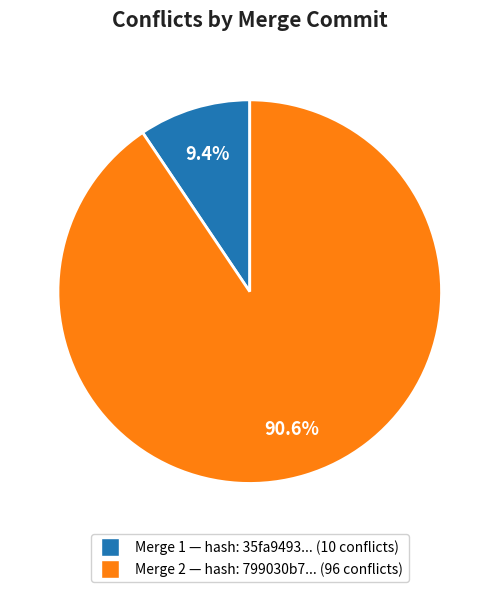

Rank the categories by value from highest to lowest.

Merge 2 — hash: 799030b7... (96 conflicts), Merge 1 — hash: 35fa9493... (10 conflicts)